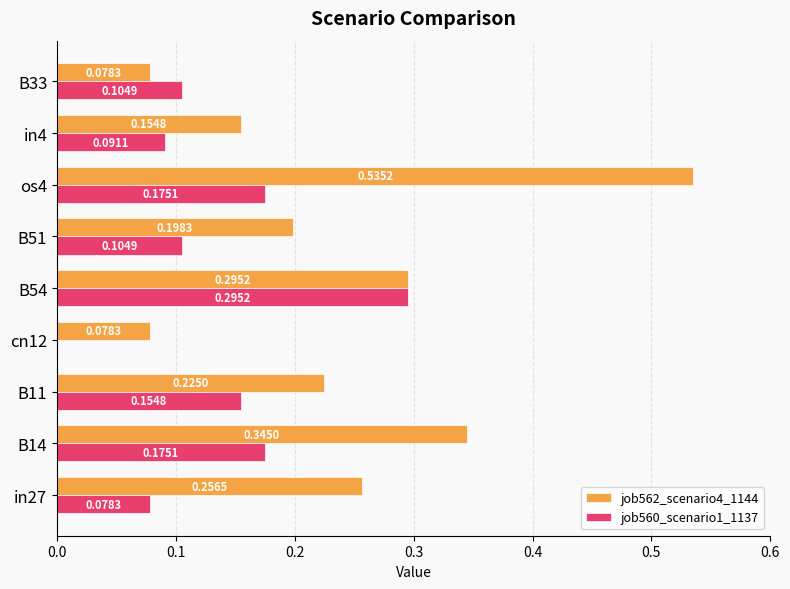

Which series changed the most between B11 and B33?

job562_scenario4_1144